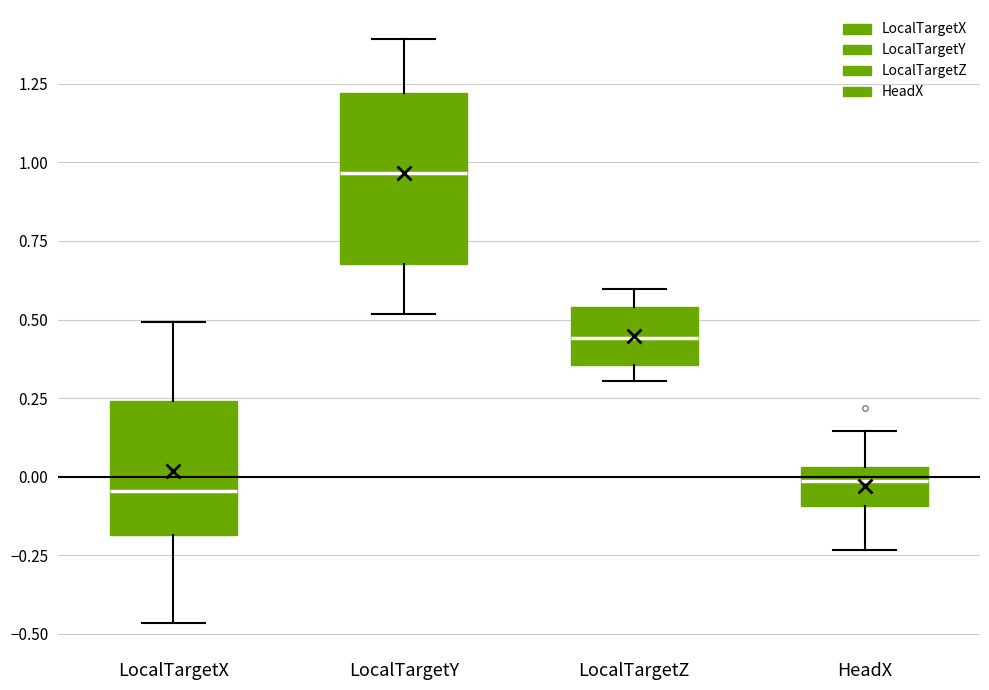

Reading left to right, transcribe this box plot: for each box, give where its median line is, the range the box spans, and where its two whiskers end, as read against the y-axis. The values are not printed on the chart, so give them approximately, as read against the axis.

LocalTargetX: median -0.05, box -0.20 to 0.25, whiskers -0.45 to 0.50
LocalTargetY: median 0.95, box 0.70 to 1.20, whiskers 0.50 to 1.40
LocalTargetZ: median 0.45, box 0.35 to 0.55, whiskers 0.30 to 0.60
HeadX: median 0.00, box -0.10 to 0.05, whiskers -0.25 to 0.15